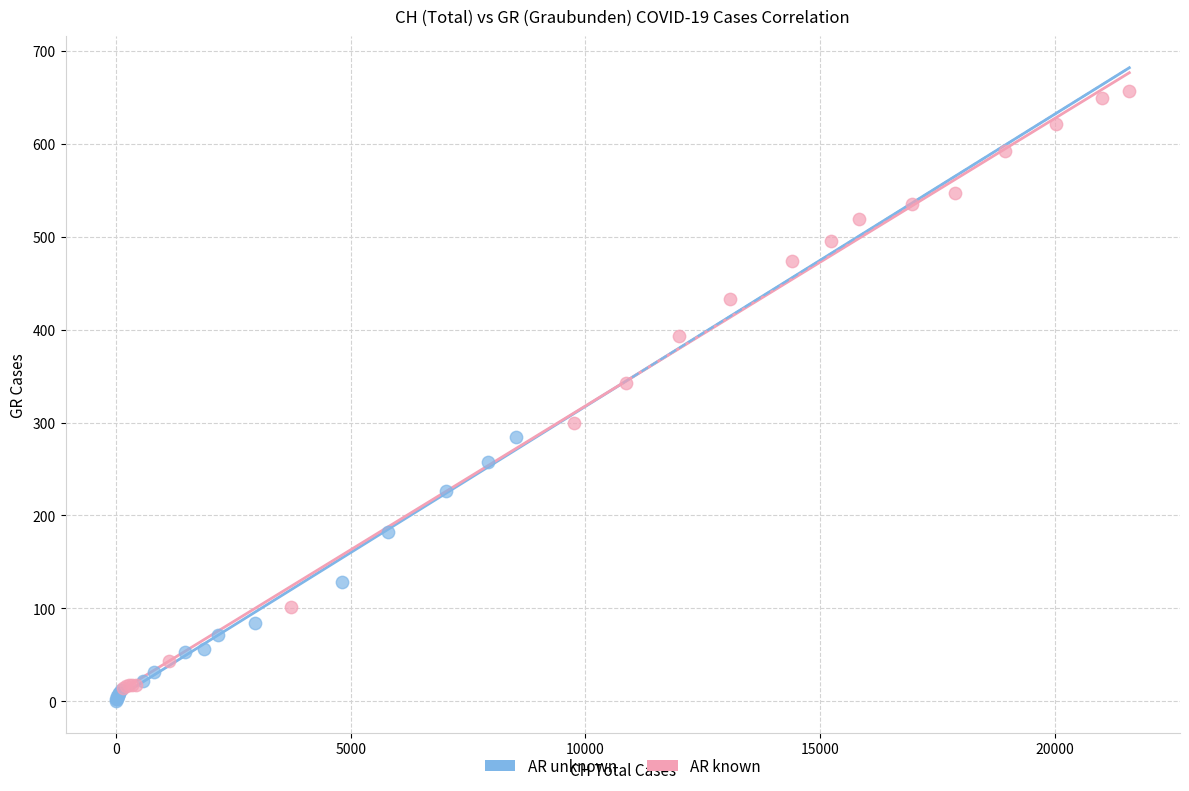

Which series reaches the maximum Y coordinate?

AR known